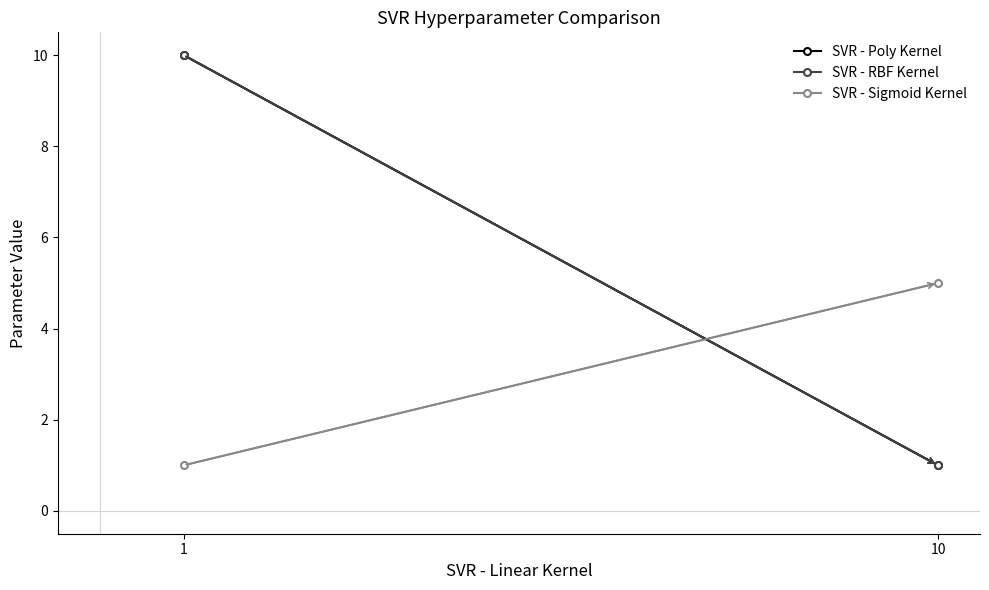

Count the SVR - RBF Kernel values in the range 1 to 10.

2